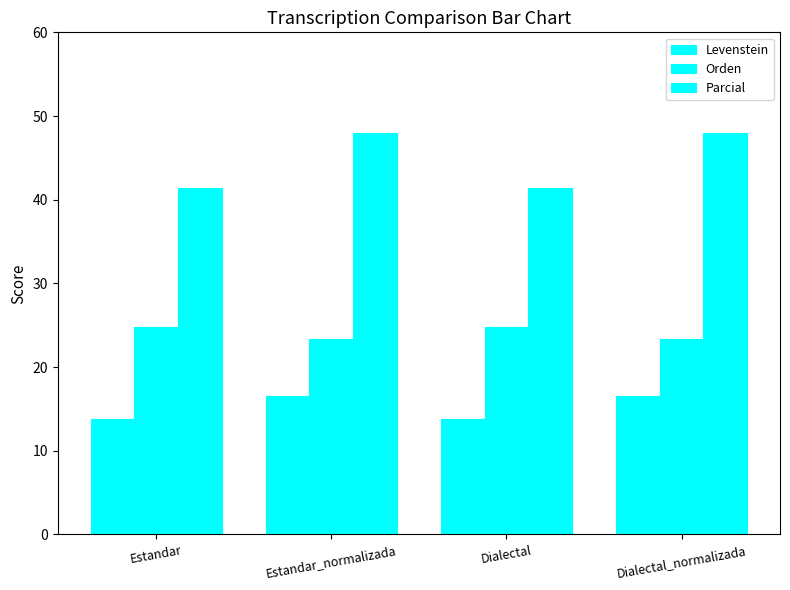

Are the bars horizontal?

No